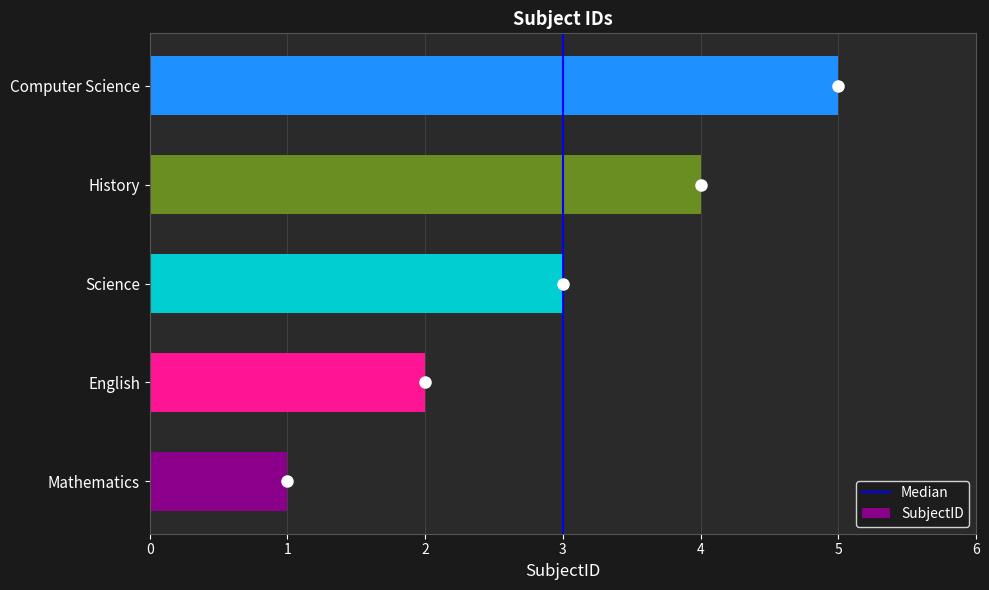

Are the bars grouped side by side (vs. stacked)?

No